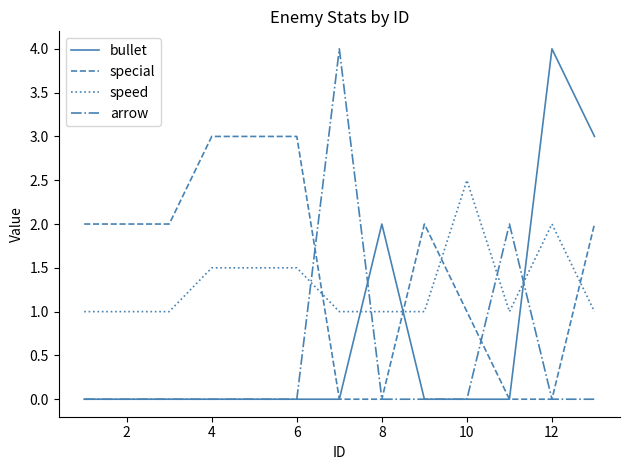

How many intersections are there between speed and arrow?

4